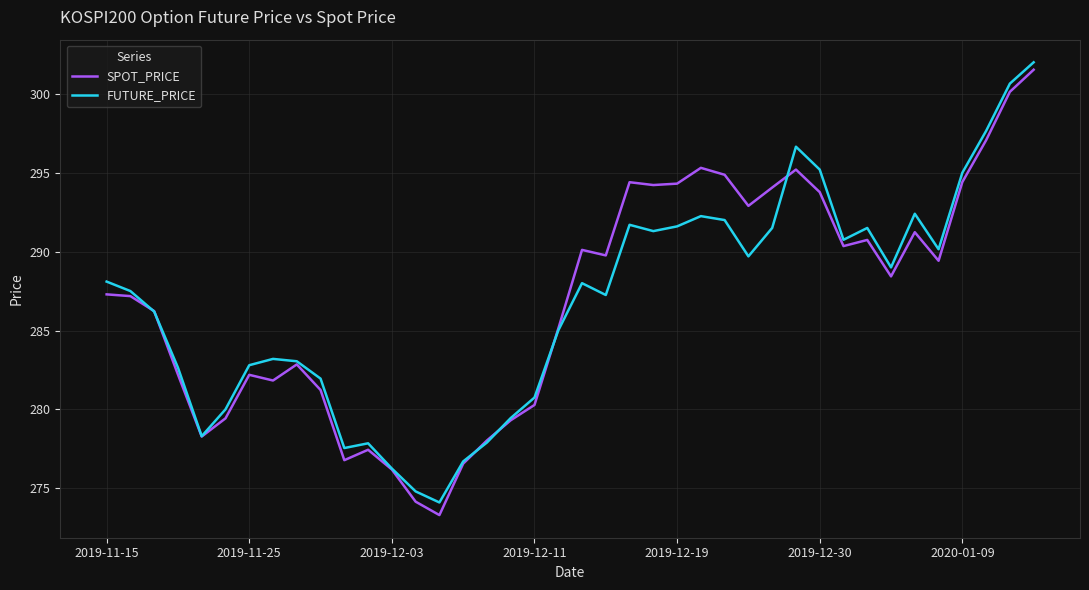

True or false: SPOT_PRICE and FUTURE_PRICE intersect in this chart.

True